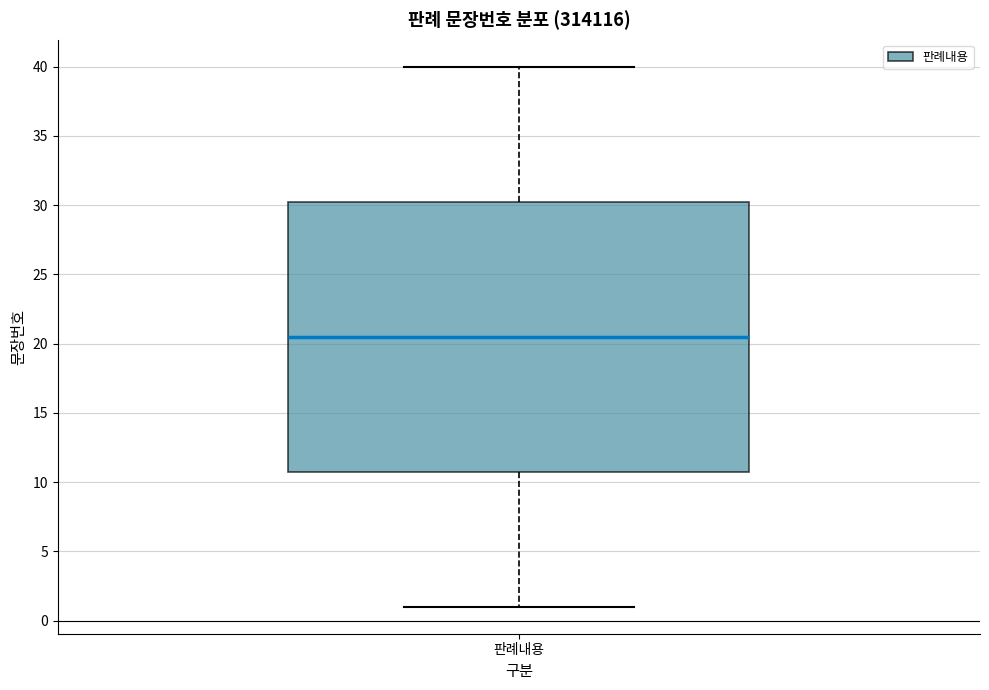

Read this box plot against the y-axis: the position of the median line, the range covered by the box, and the ends of both whiskers. The values are not printed on the chart, so give them approximately, as read against the axis.

median 20.5, box 11.0 to 30.5, whiskers 1.0 to 40.0